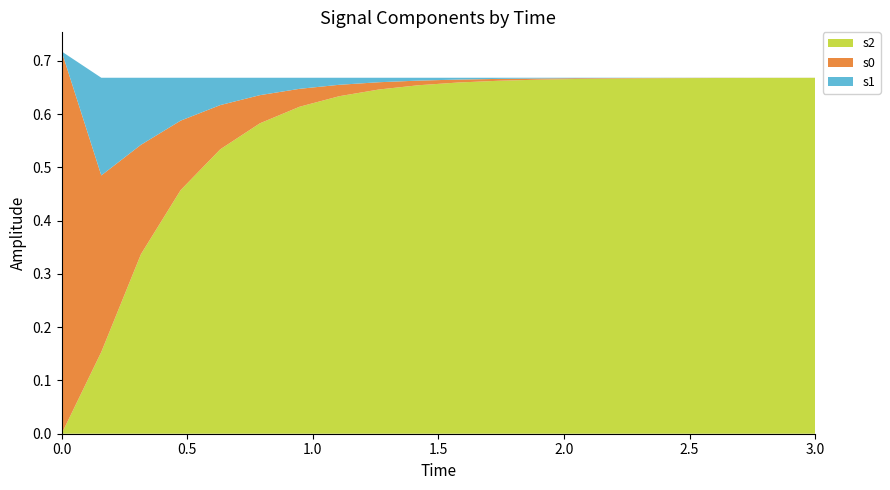

Reading right to left, transcribe all the data shown in this chart.

s0: 0.0	0.0	0.0	0.0	0.0	0.0	0.0	0.0	0.0	0.0	0.0	0.0	0.0	0.0	0.1	0.1	0.1	0.2	0.3	0.7
s1: 0.0	0.0	0.0	0.0	0.0	0.0	0.0	0.0	0.0	0.0	0.0	0.0	0.0	0.0	0.0	0.1	0.1	0.1	0.2	-0.0
s2: 0.7	0.7	0.7	0.7	0.7	0.7	0.7	0.7	0.7	0.7	0.7	0.6	0.6	0.6	0.6	0.5	0.5	0.3	0.2	-0.0